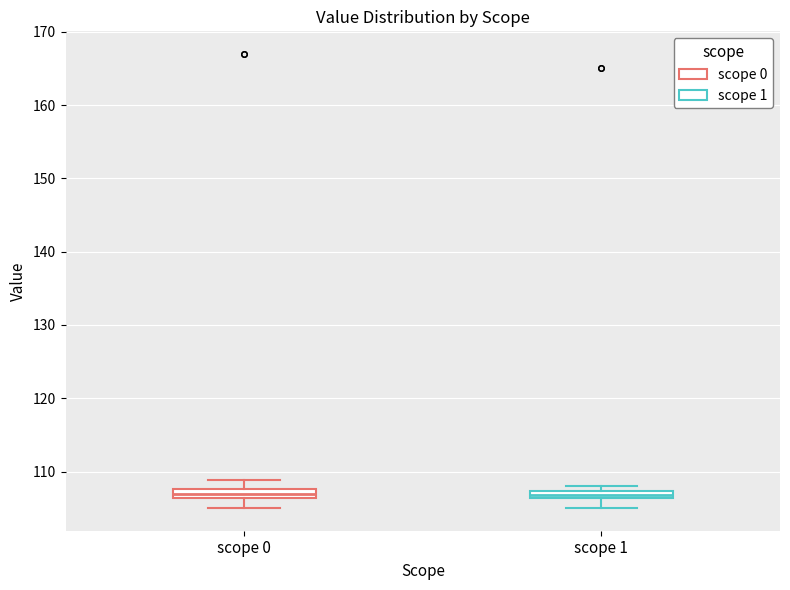

Where is the lower edge of the box for scope 1 on the y-axis? The values are not printed on the chart, so give them approximately, as read against the axis.

106